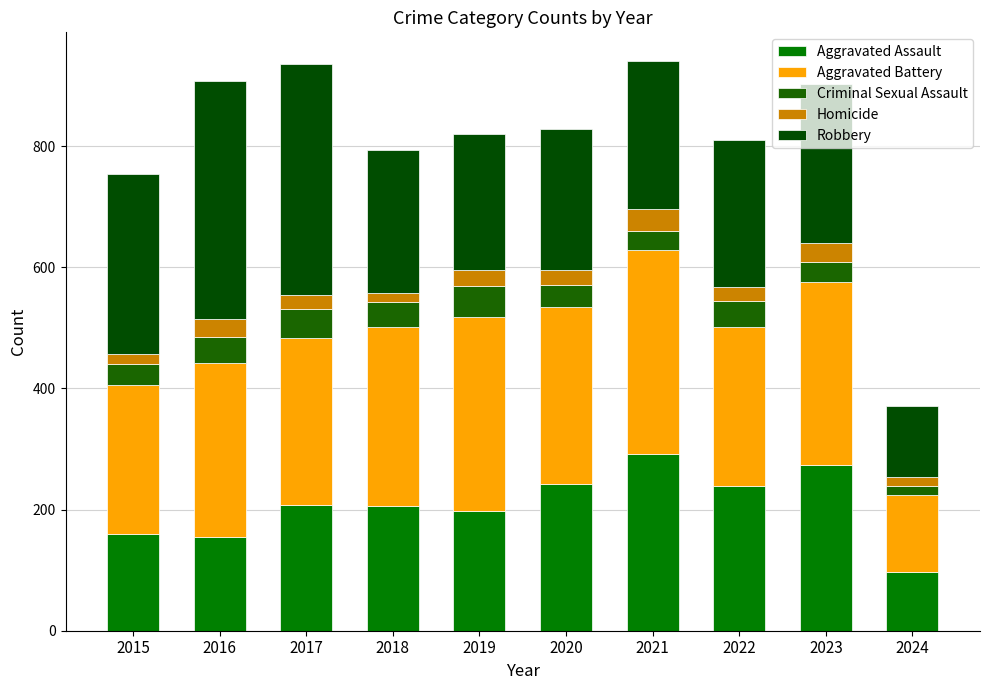

Which series has the largest range (max minus min)?

Robbery